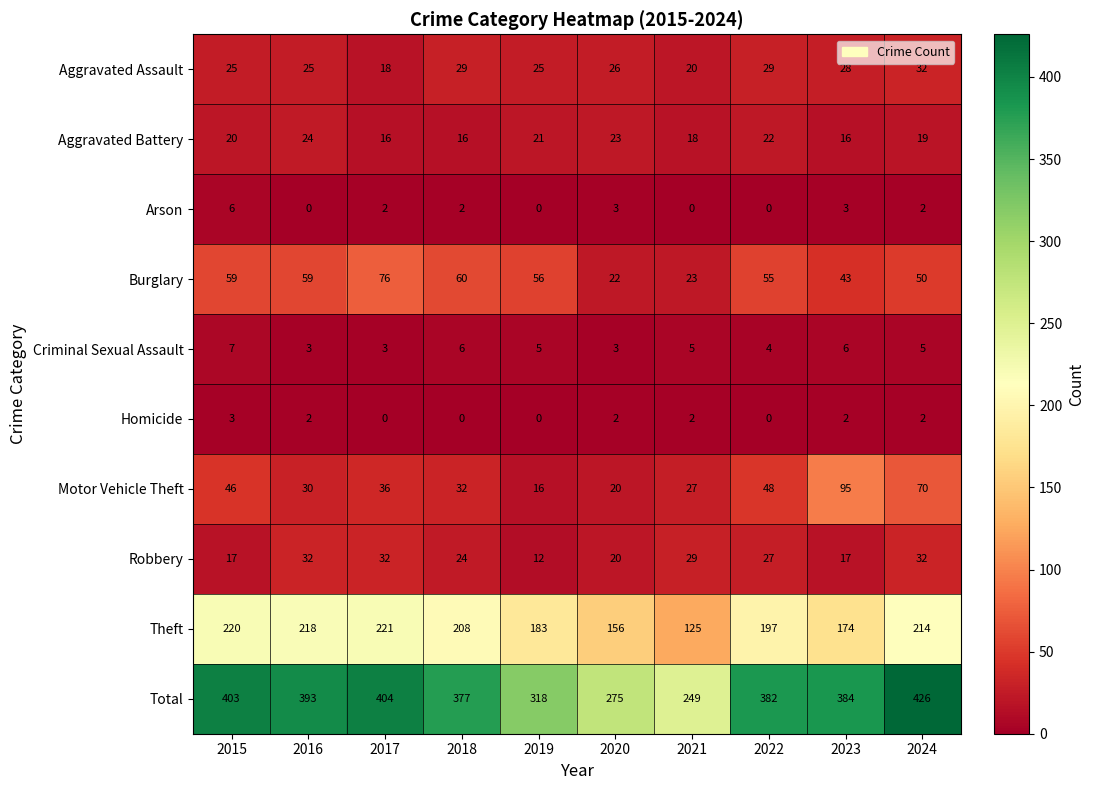

Is the value of Motor Vehicle Theft at 2024 greater than the value of Total at 2018?

No